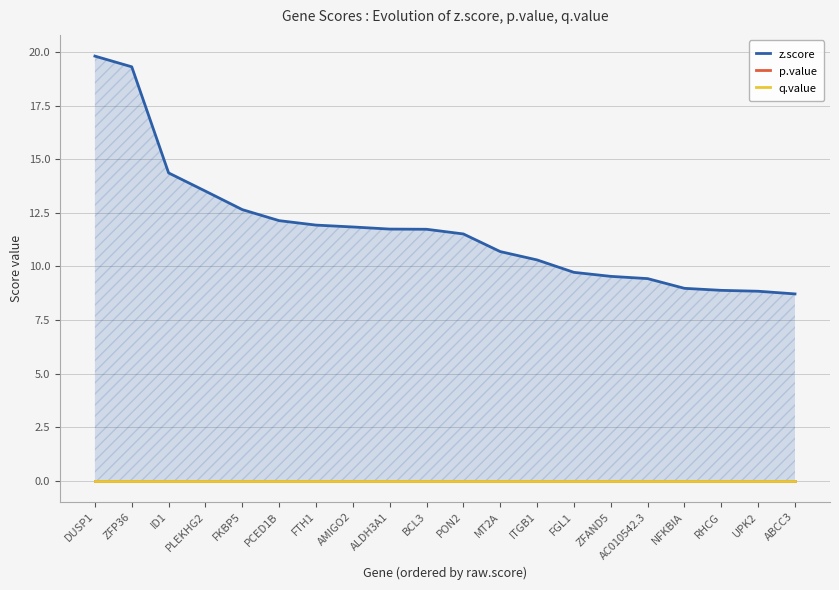

Between RHCG and FTH1, which is larger?

FTH1